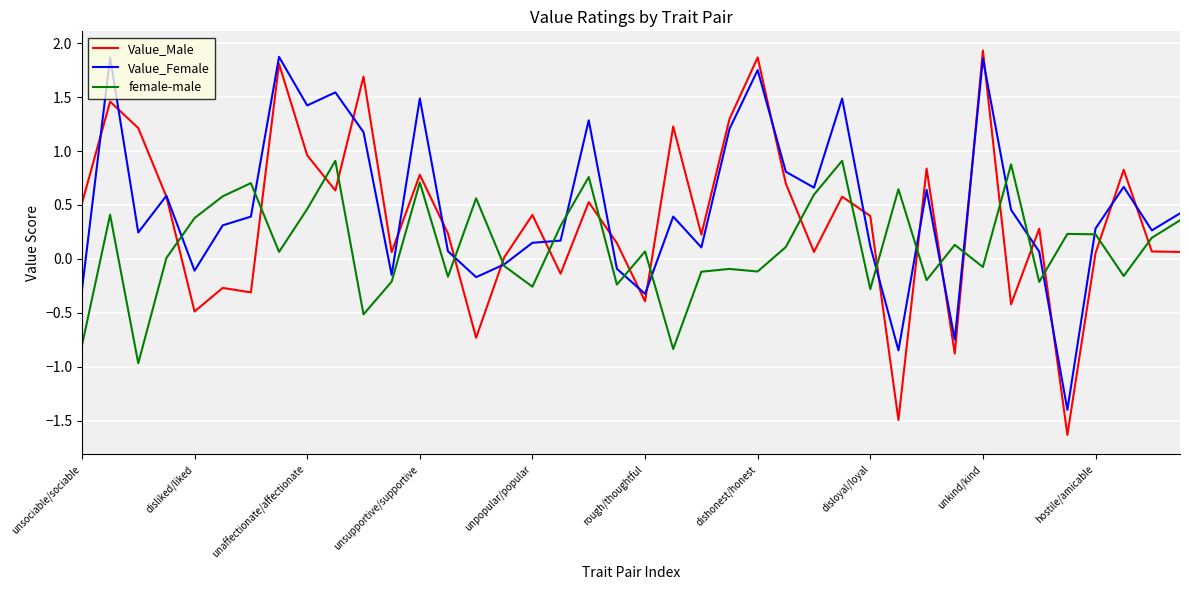

What is the minimum value shown in the chart?

-1.6